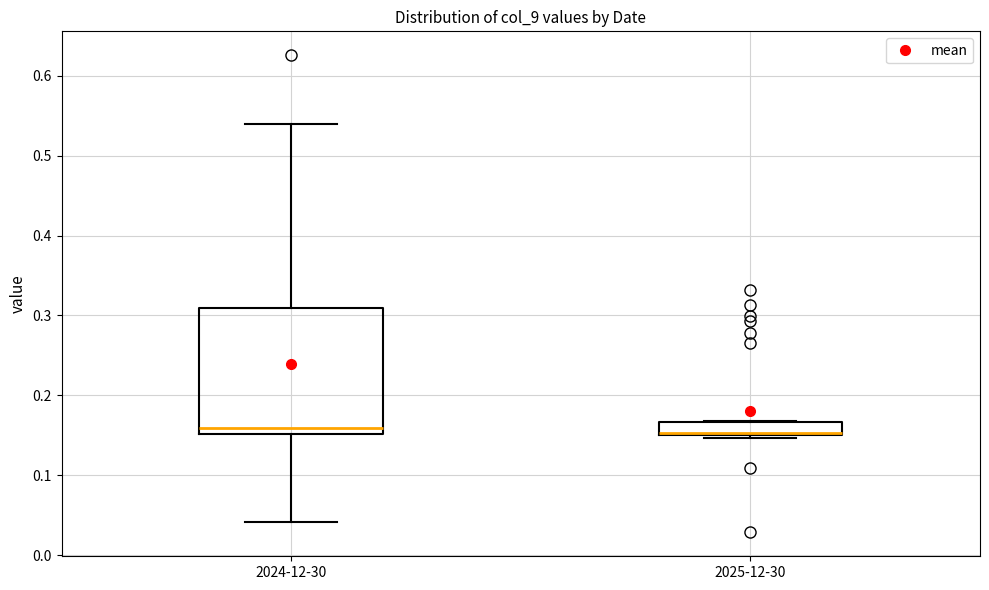

Where does the median line of the box for 2024-12-30 sit on the y-axis? The values are not printed on the chart, so give them approximately, as read against the axis.

0.16